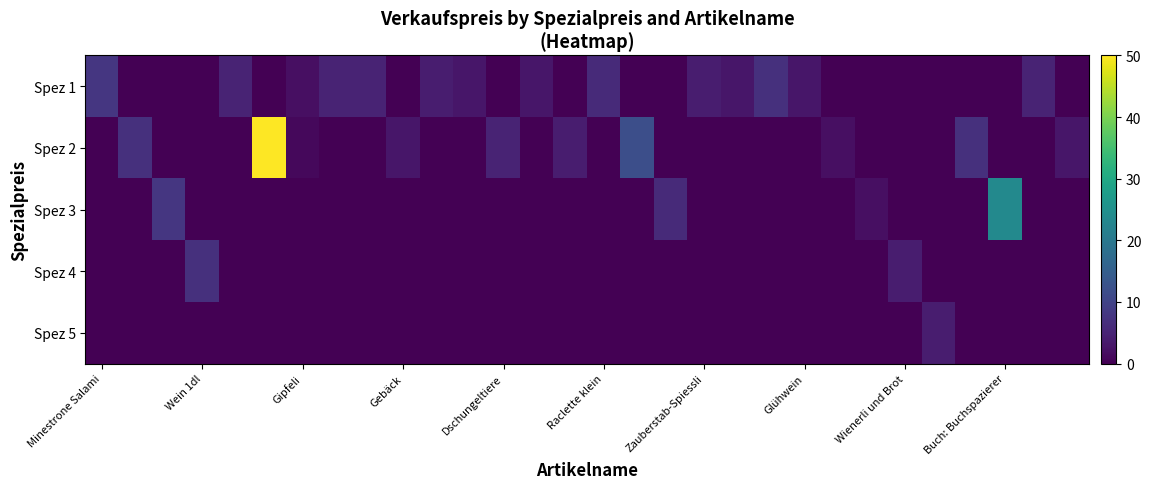

Reading left to right, list all the values displayed in this chart.

Spez 1: 8.0	0.0	0.0	0.0	5.0	0.0	2.0	5.0	5.0	0.0	4.0	3.0	0.0	3.0	0.0	6.0	0.0	0.0	4.0	3.0	7.0	3.0	0.0	0.0	0.0	0.0	0.0	0.0	5.0	0.0
Spez 2: 0.0	7.0	0.0	0.0	0.0	50.0	1.0	0.0	0.0	3.0	0.0	0.0	5.0	0.0	4.0	0.0	12.0	0.0	0.0	0.0	0.0	0.0	2.0	0.0	0.0	0.0	7.0	0.0	0.0	3.0
Spez 3: 0.0	0.0	8.0	0.0	0.0	0.0	0.0	0.0	0.0	0.0	0.0	0.0	0.0	0.0	0.0	0.0	0.0	6.0	0.0	0.0	0.0	0.0	0.0	2.0	0.0	0.0	0.0	23.5	0.0	0.0
Spez 4: 0.0	0.0	0.0	7.0	0.0	0.0	0.0	0.0	0.0	0.0	0.0	0.0	0.0	0.0	0.0	0.0	0.0	0.0	0.0	0.0	0.0	0.0	0.0	0.0	4.0	0.0	0.0	0.0	0.0	0.0
Spez 5: 0.0	0.0	0.0	0.0	0.0	0.0	0.0	0.0	0.0	0.0	0.0	0.0	0.0	0.0	0.0	0.0	0.0	0.0	0.0	0.0	0.0	0.0	0.0	0.0	0.0	4.0	0.0	0.0	0.0	0.0